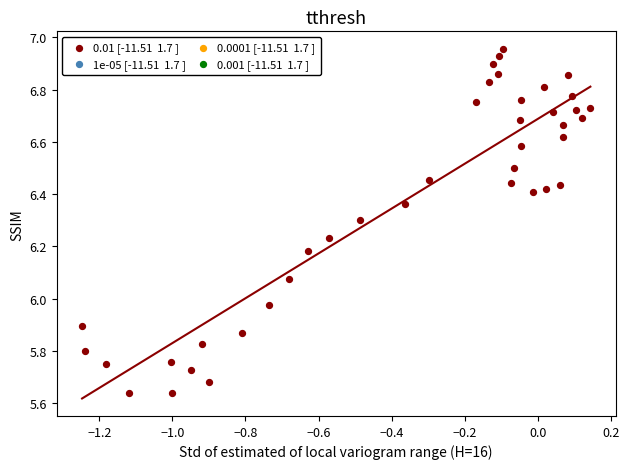

What is the range of X values (max minus min)?

1.4